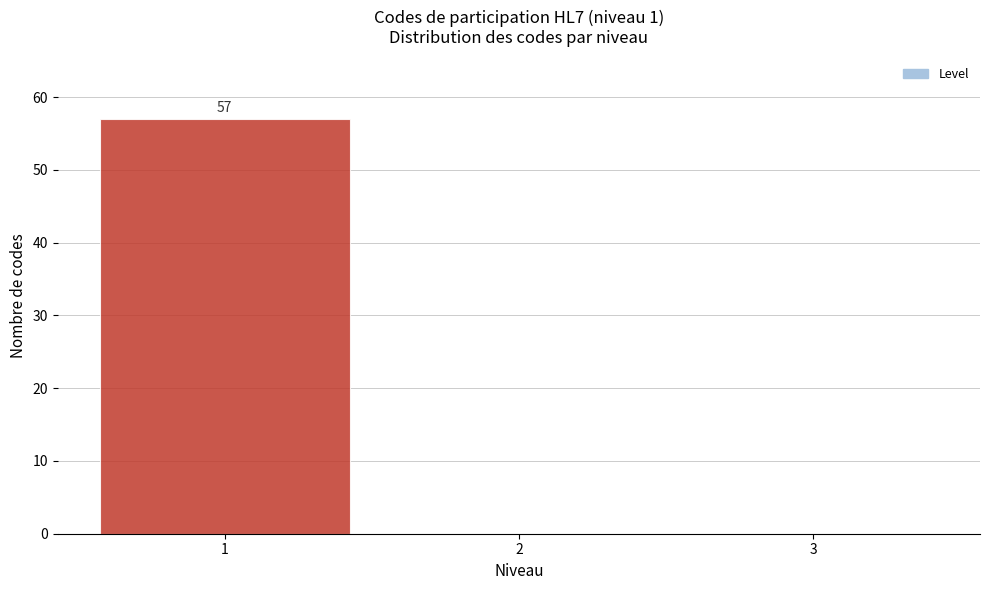

Which range on the x-axis has the tallest bar?

0.5 to 1.5